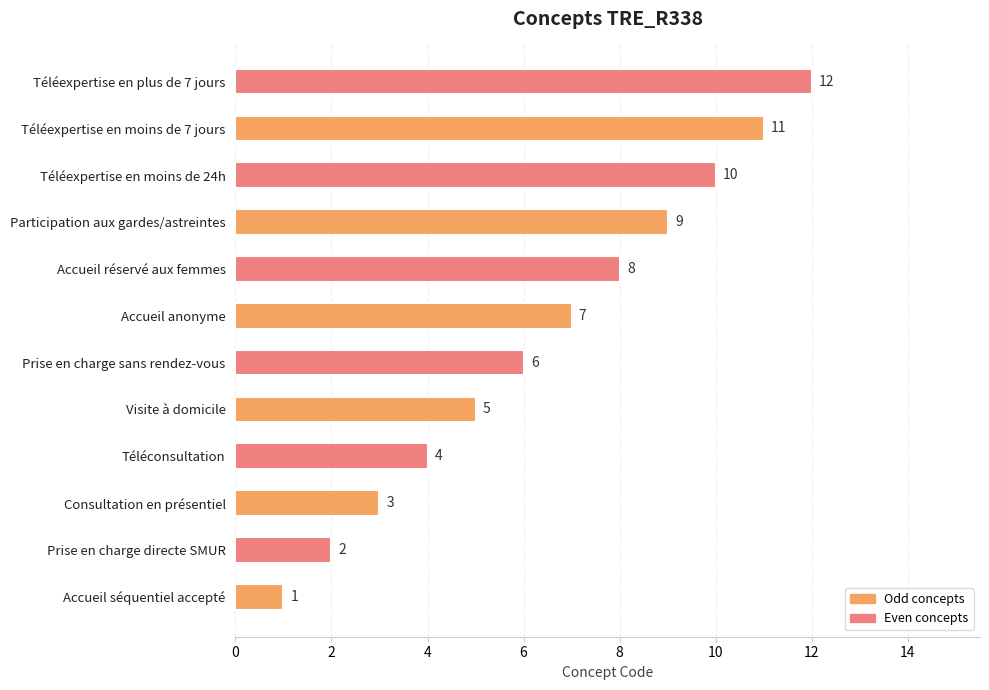

What is the sum of all values?

78